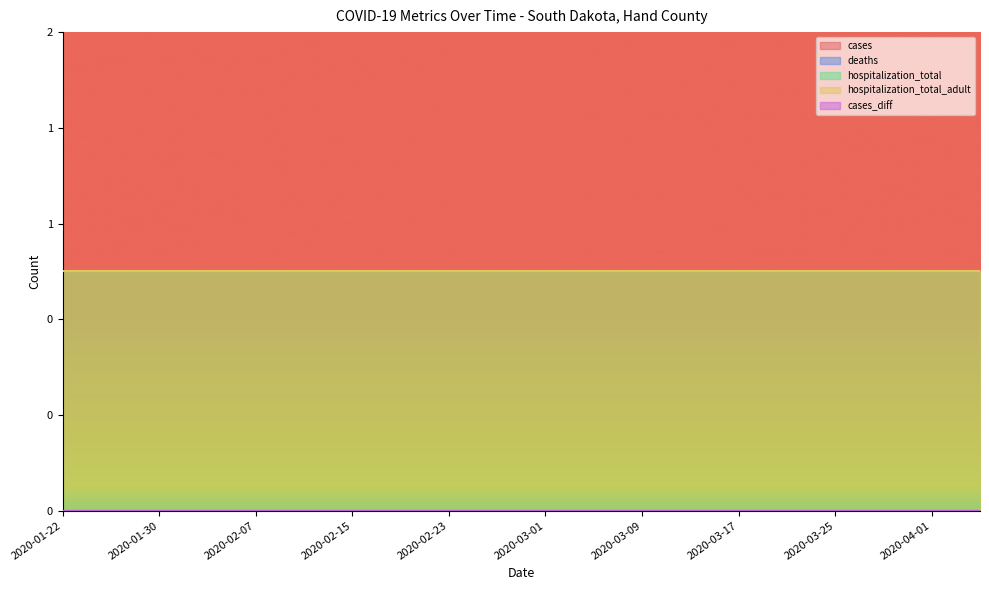

Which series has the largest total across all categories?

hospitalization_total